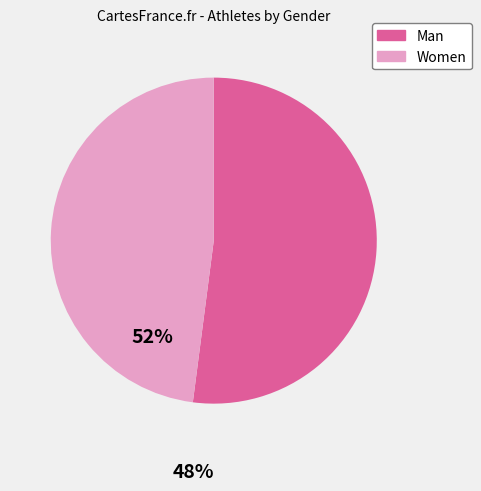

Which category has the smallest portion of the pie?

Women